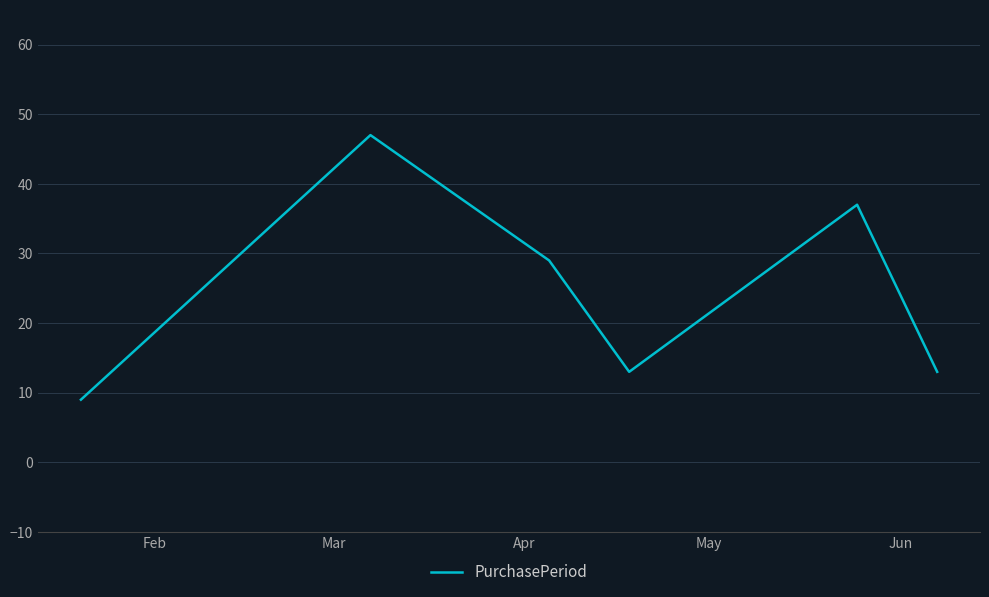

How many interior local valleys (lower than both neighbors) does the data have?

1